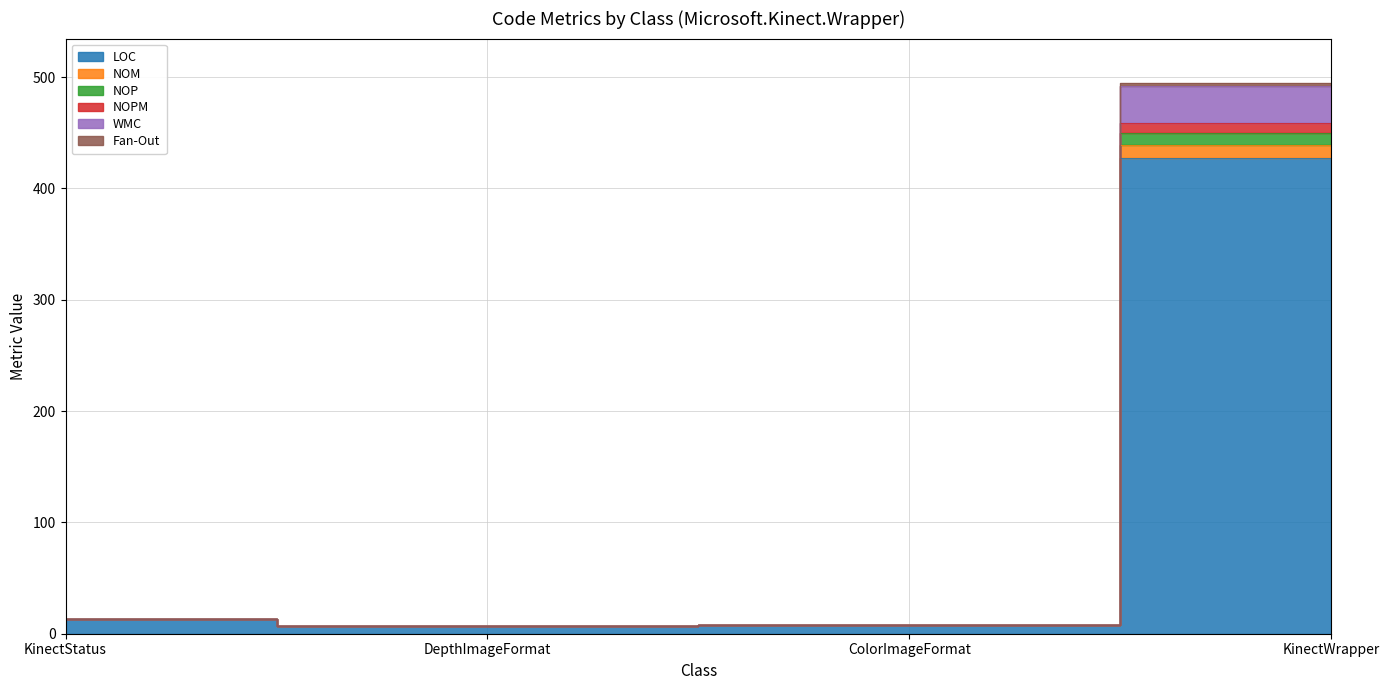

Where is the first local minimum for LOC?

DepthImageFormat